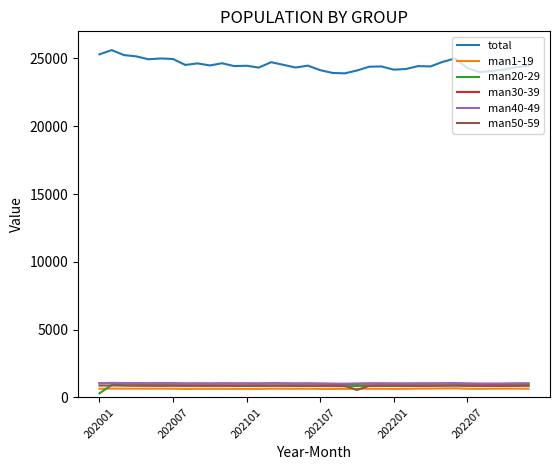

What is the difference between the maximum and second lowest values in the man50-59 series?

36.4